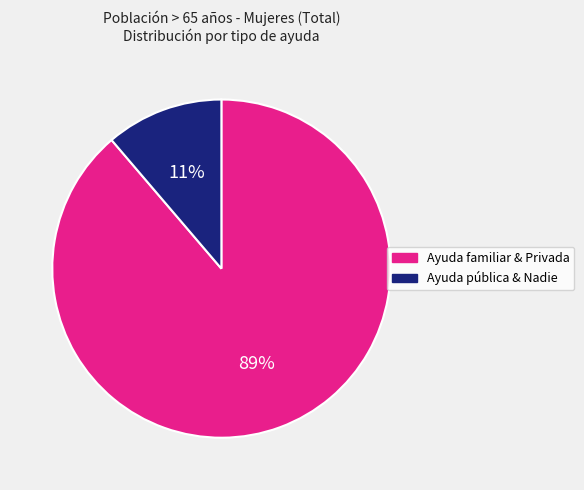

Does any single category account for the majority?

Yes